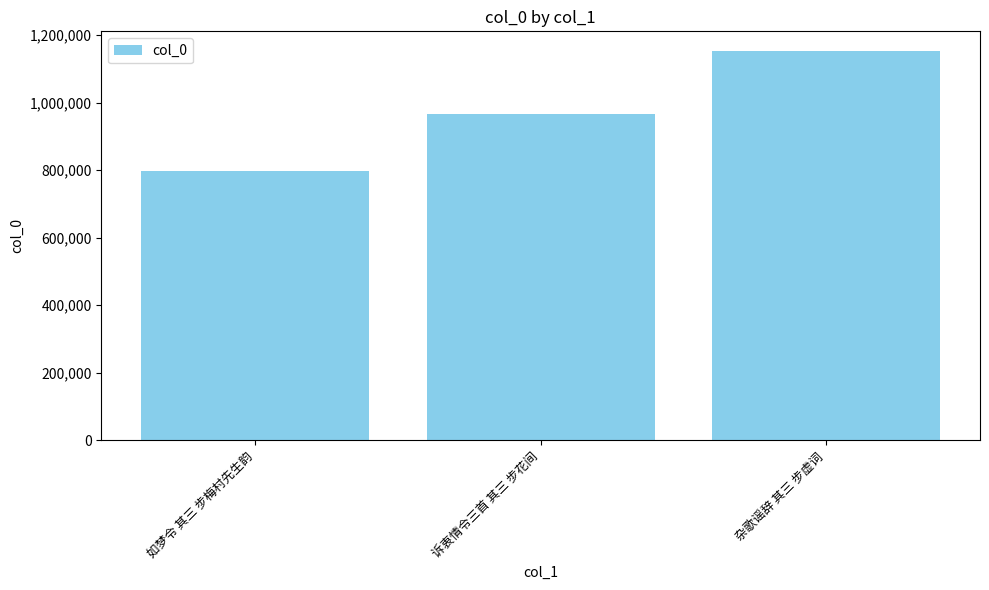

What is the average value?

972742